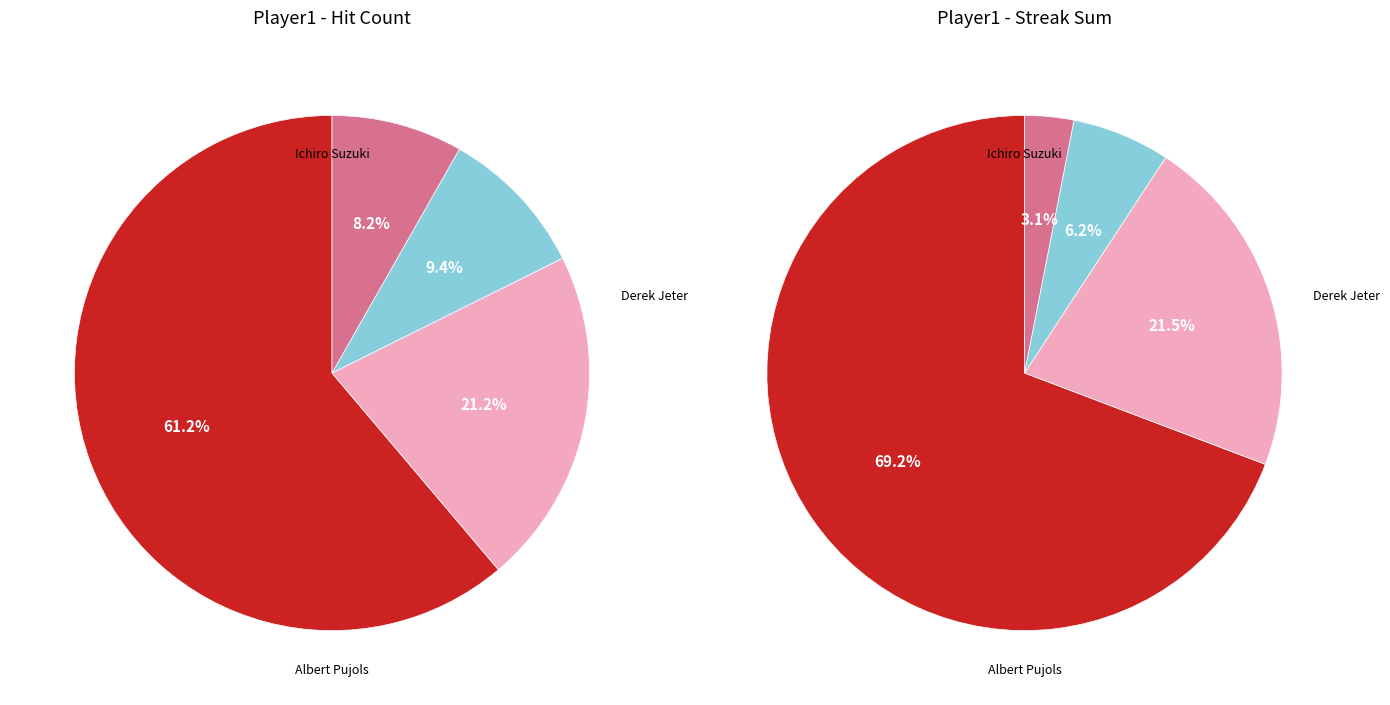

Which slice is the smallest?

Derek Jeter